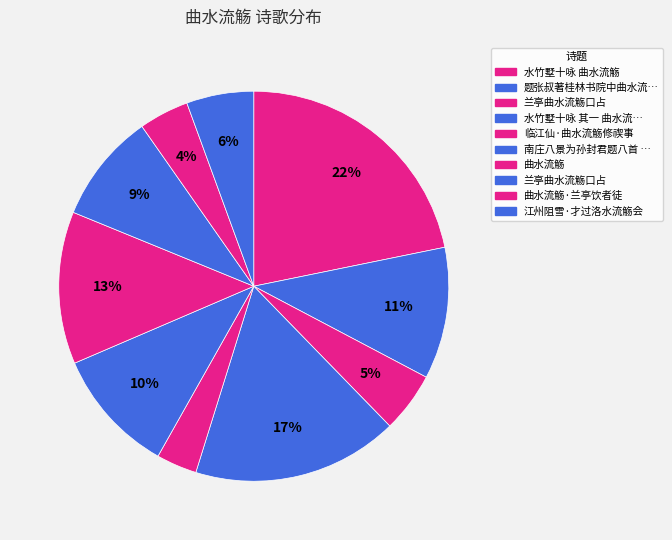

How many segments does this pie chart have?

10